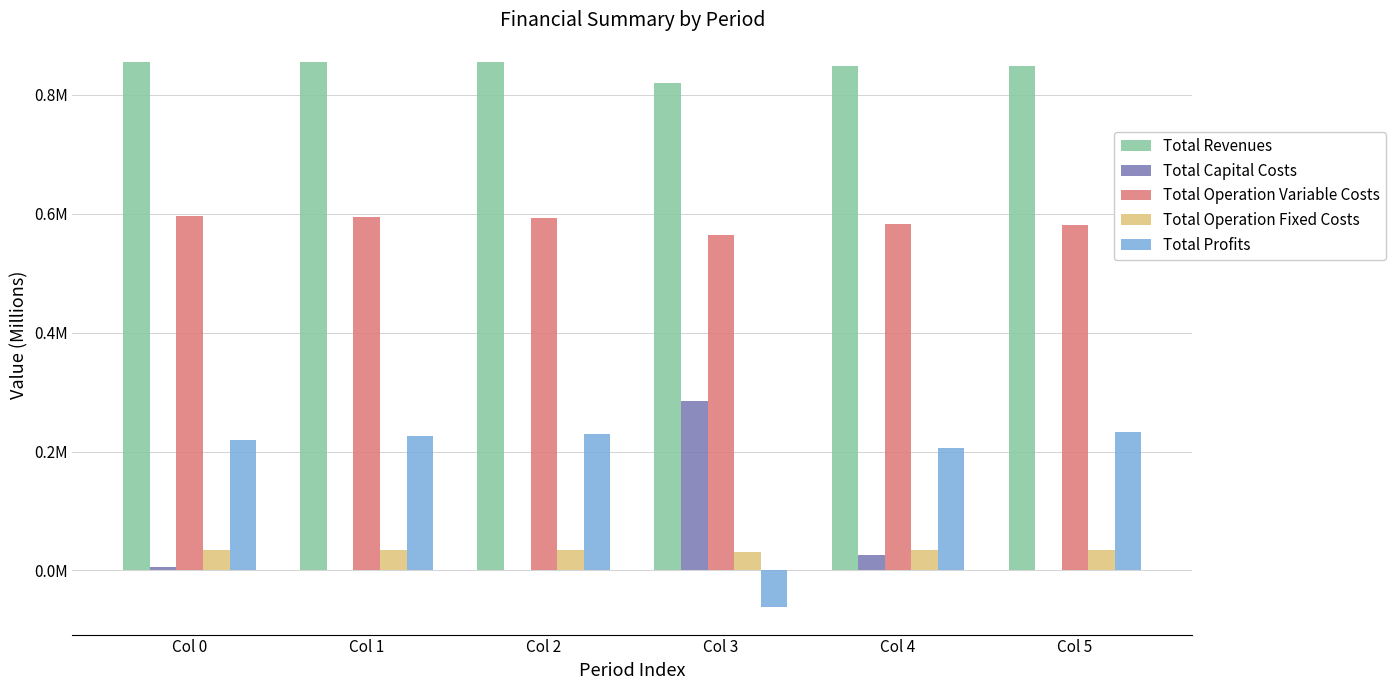

Are the bars horizontal?

No